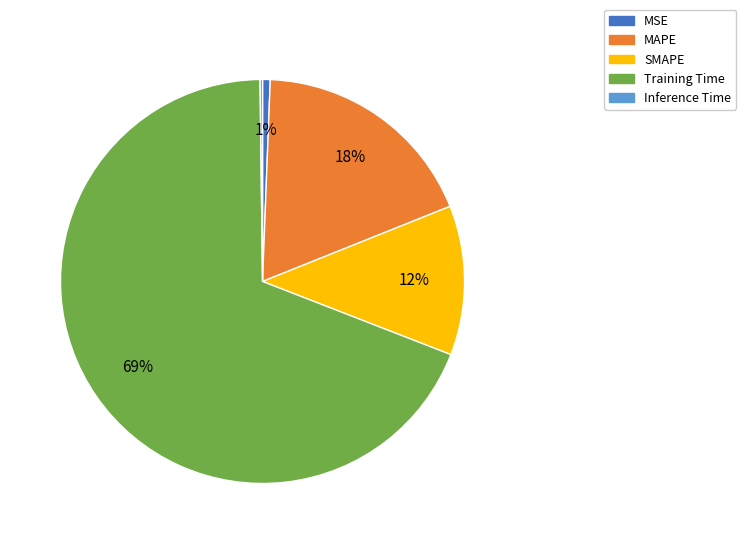

True or false: SMAPE accounts for 12% of the total.

True